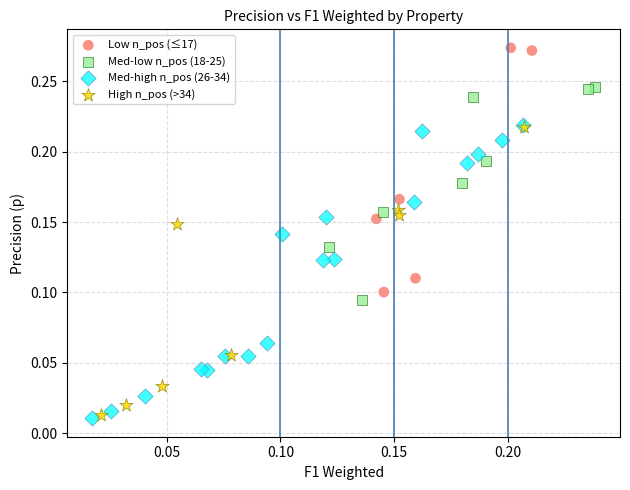

Which series contains the highest Y value?

Low n_pos (≤17)